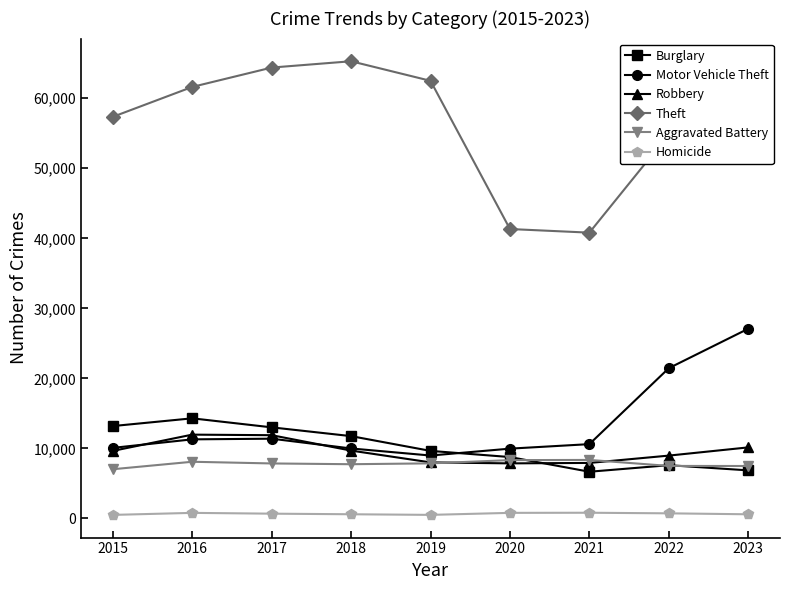

Count the number of data series in this chart.

6